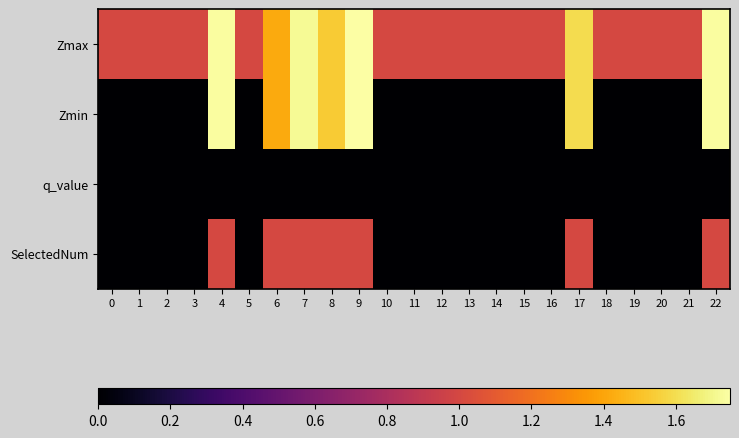

What is the greatest value displayed?

1.7